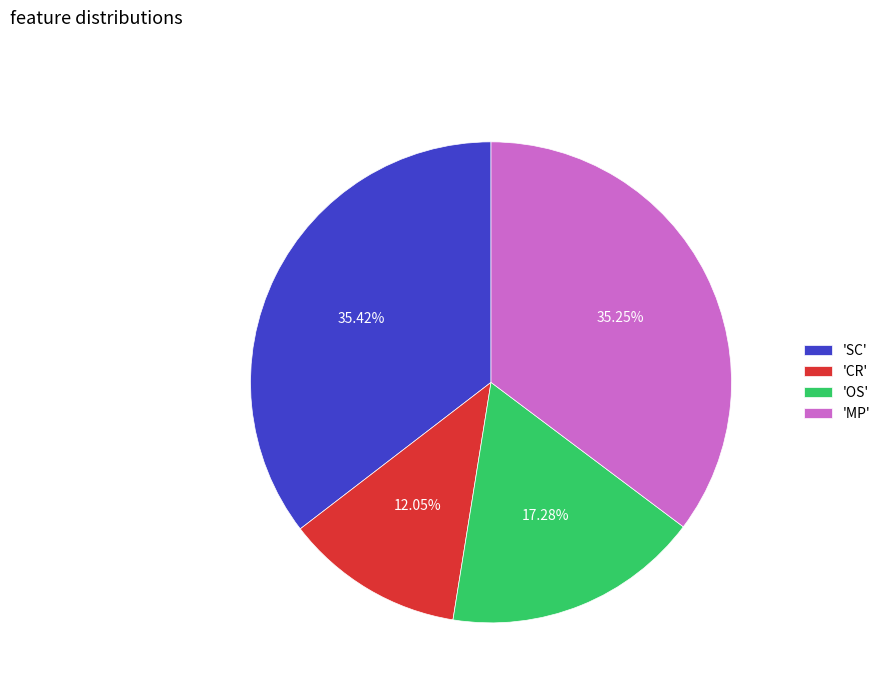

What is the smallest slice in the pie chart?

'CR'